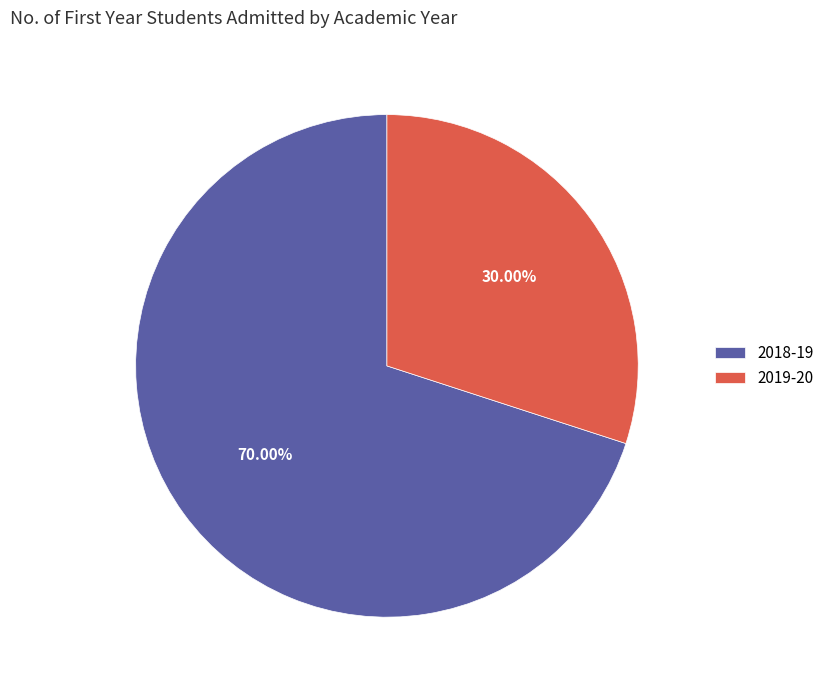

Which has a higher value, 2018-19 or 2019-20?

2018-19